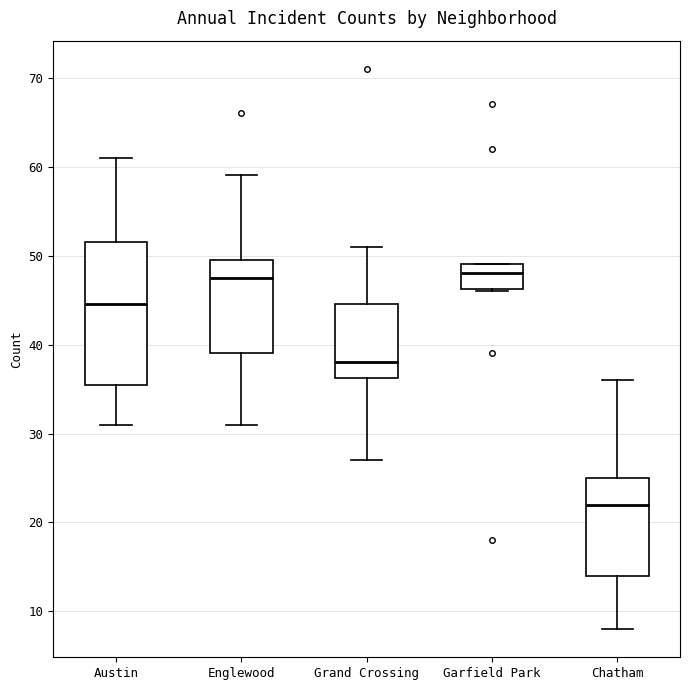

Which box is the tallest, from its lower edge to its upper edge?

Austin